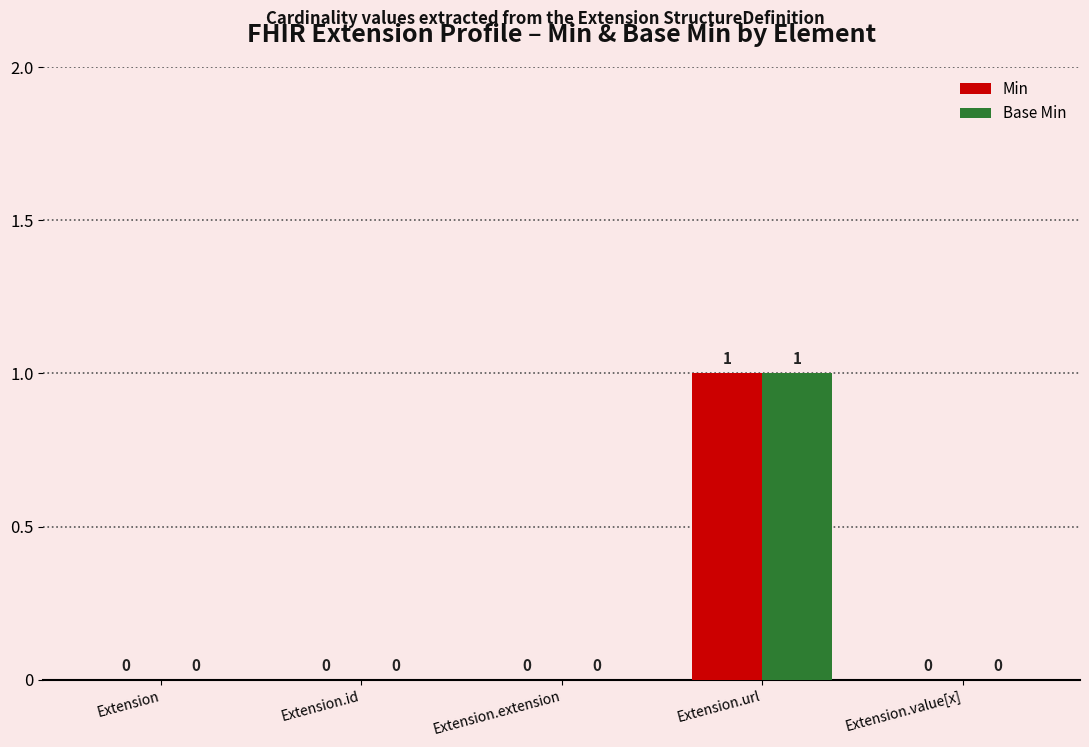

Reading left to right, transcribe all the data shown in this chart.

Min: Extension=0	Extension.id=0	Extension.extension=0	Extension.url=1	Extension.value[x]=0
Base Min: Extension=0	Extension.id=0	Extension.extension=0	Extension.url=1	Extension.value[x]=0